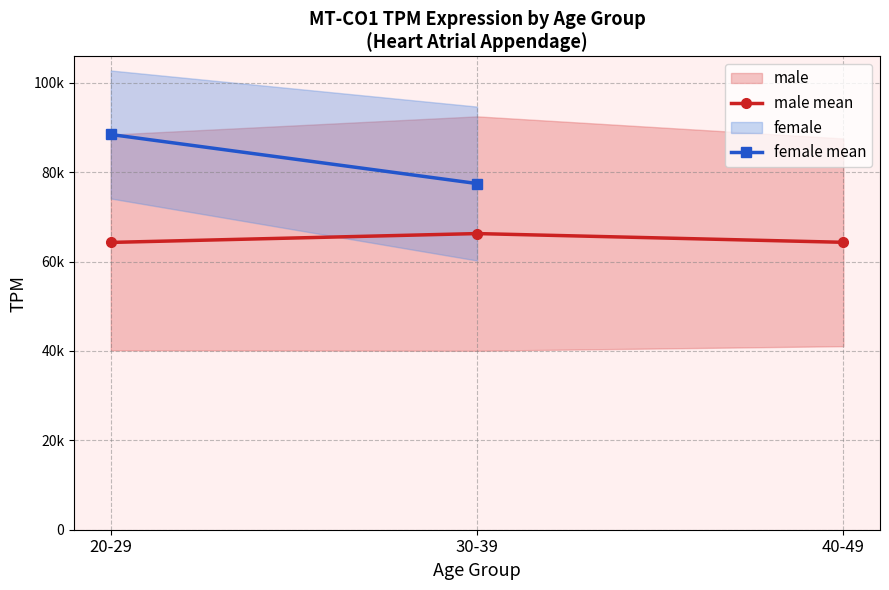

The female mean series shows 88452.0 at 20-29. True or false?

True